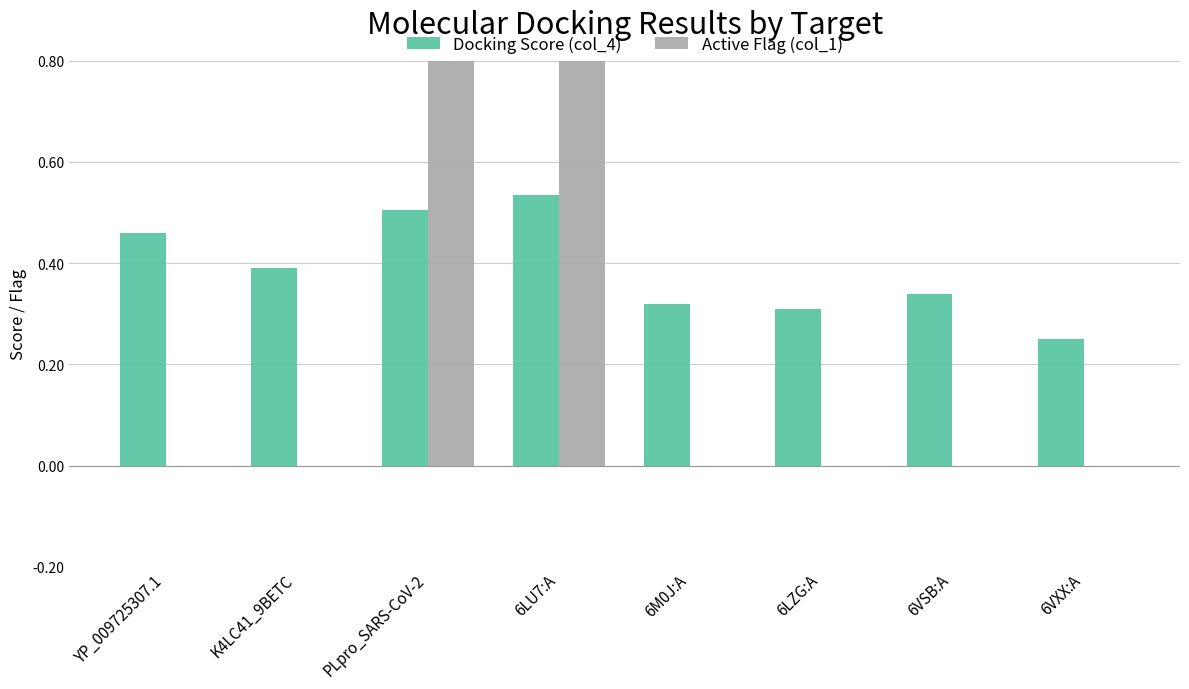

The Docking Score (col_4) series shows 0.3 at 6M0J:A. True or false?

True